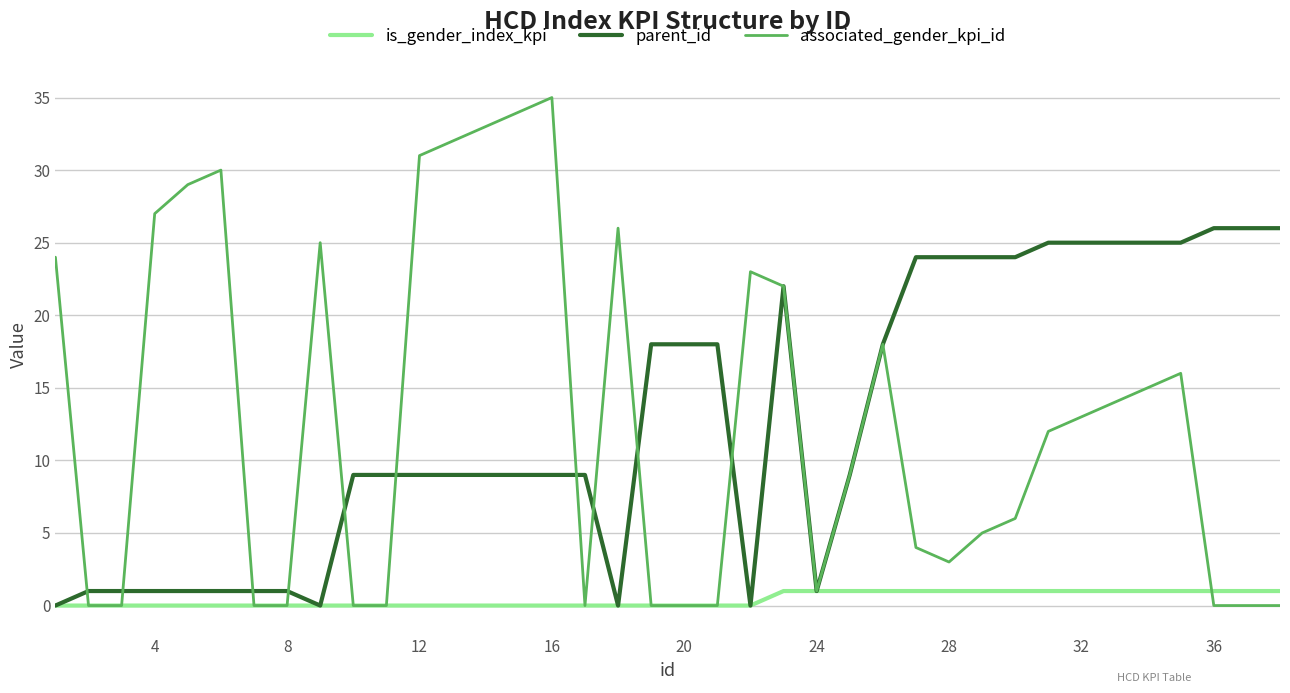

What is the difference between the second highest and second lowest values in the associated_gender_kpi_id series?

34